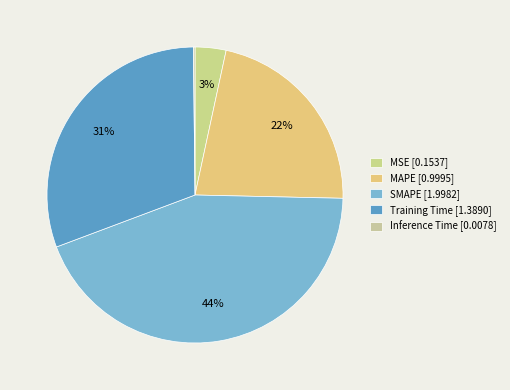

What is the largest slice in the pie chart?

SMAPE